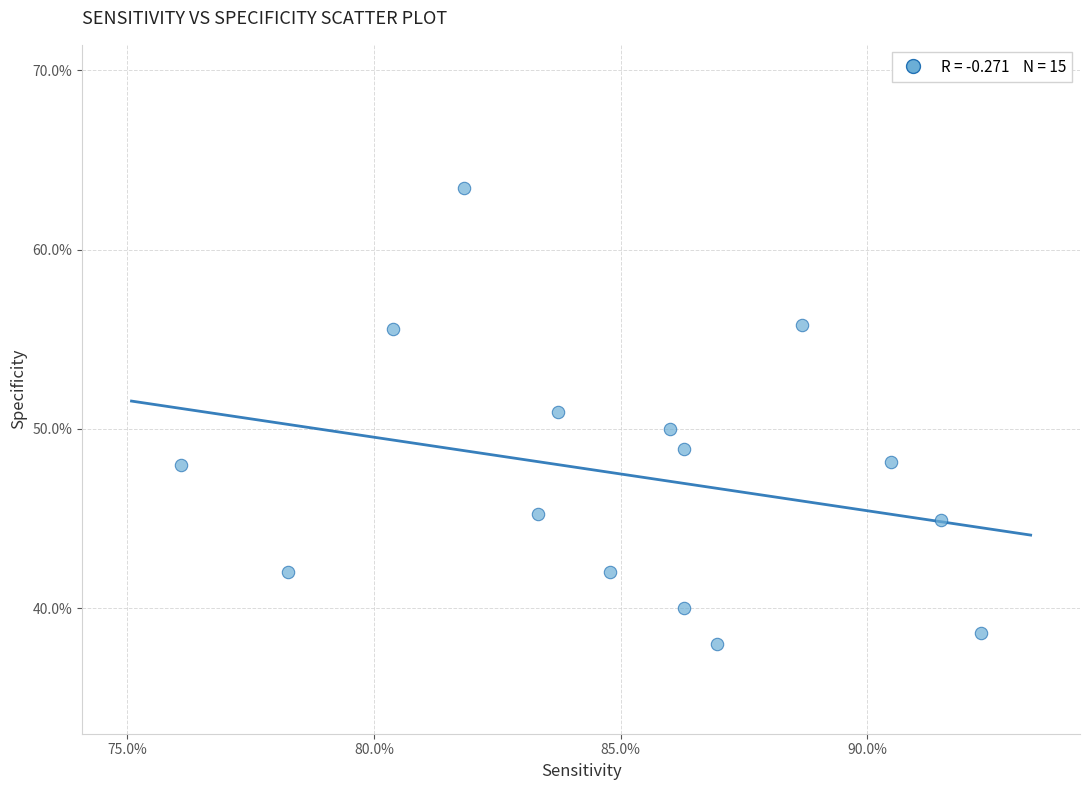

What is the range of X values (max minus min)?

16.2